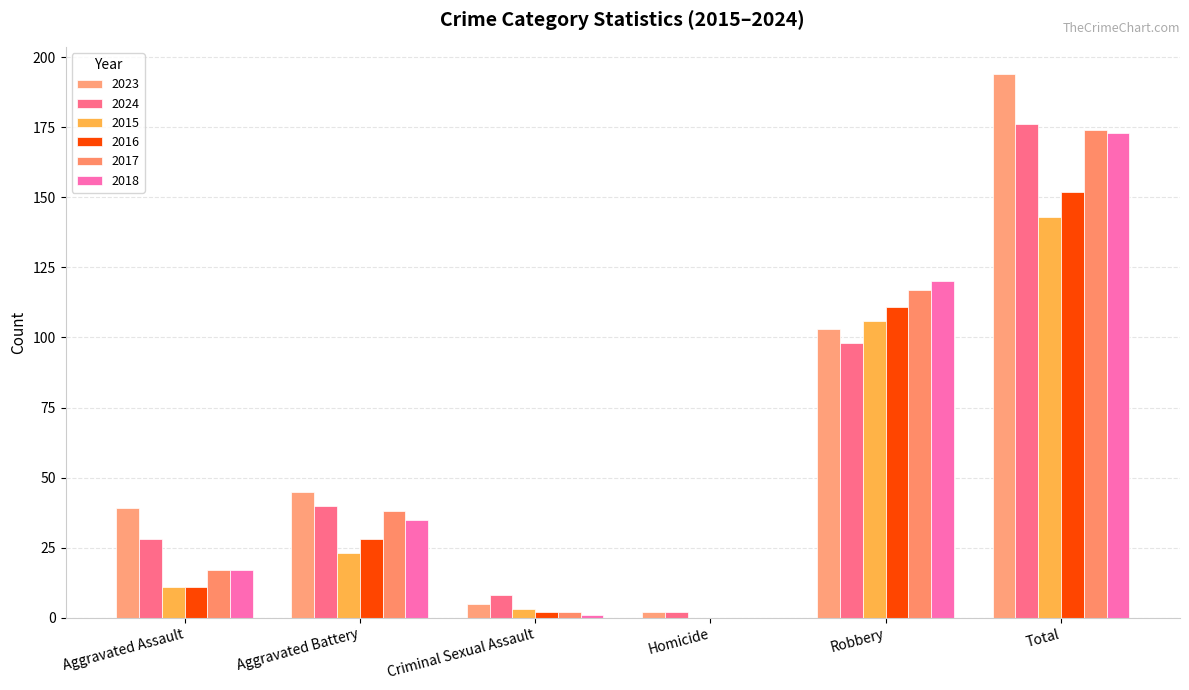

What is the label of the 6th bar from the left?

Total